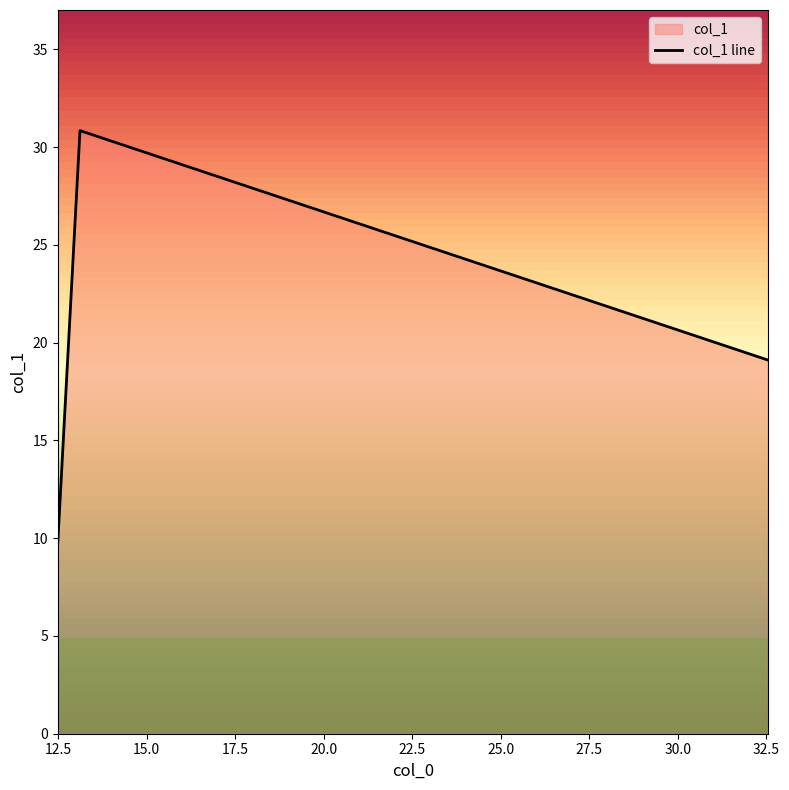

Read the value at 12.49.

9.8